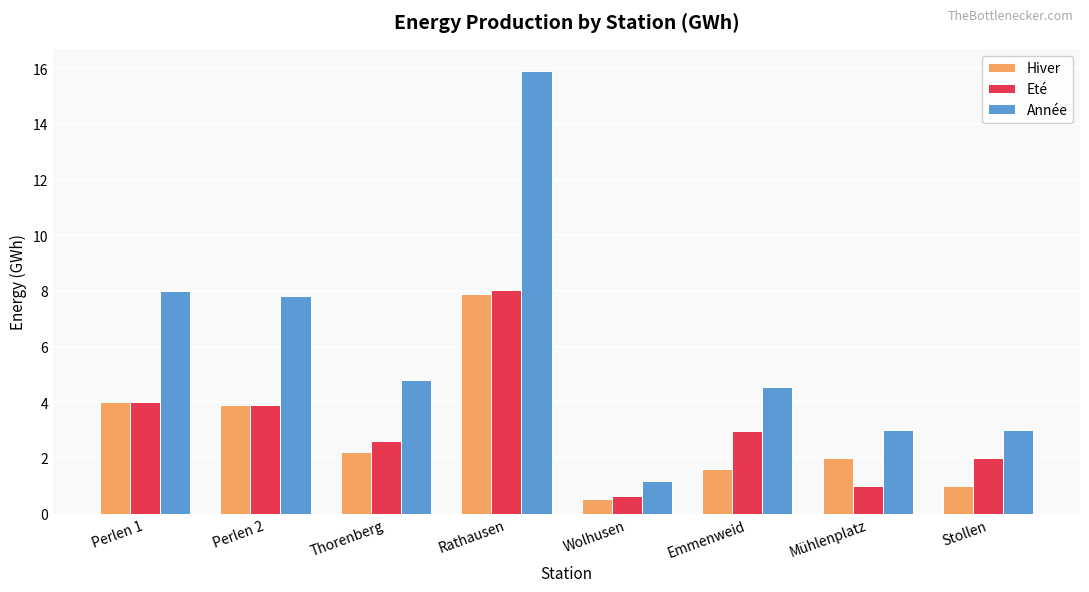

What is the label of the 3rd bar from the right?

Emmenweid